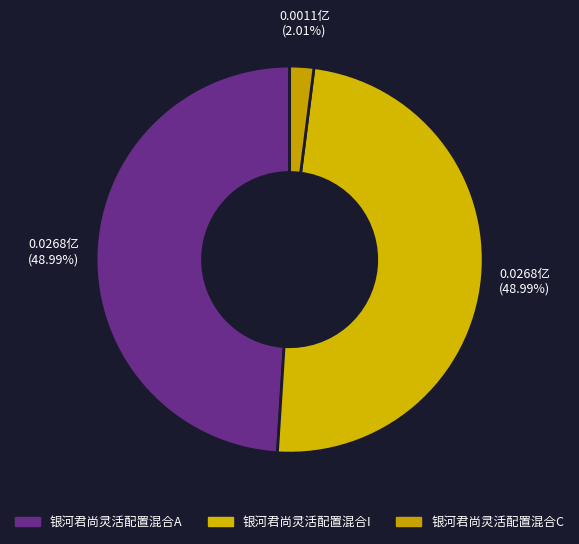

True or false: 银河君尚灵活配置混合I accounts for 59% of the total.

False